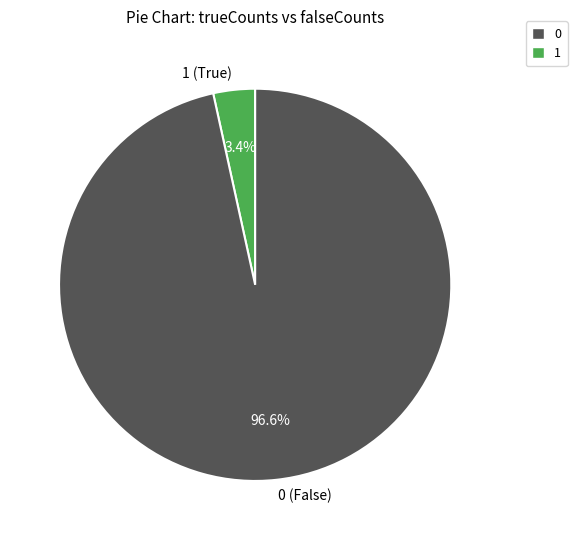

Is there any slice that represents more than half of the pie?

Yes